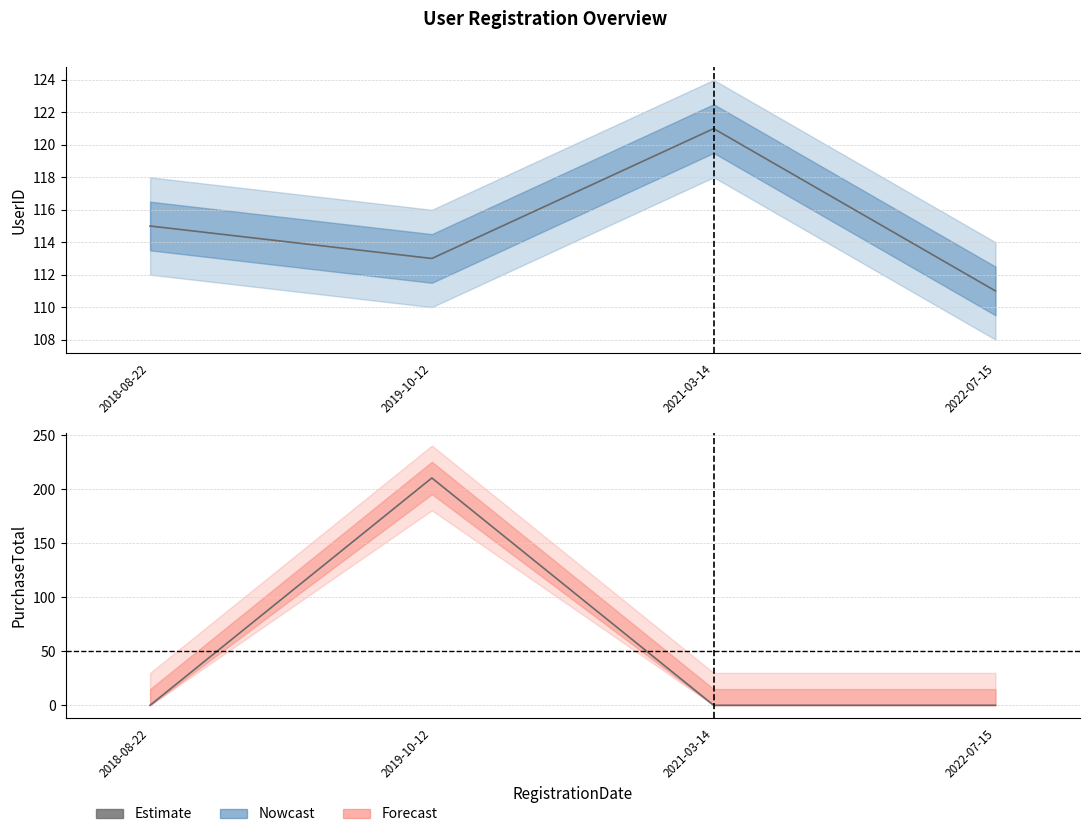

What is the label of the 3rd point from the left?

2021-03-14